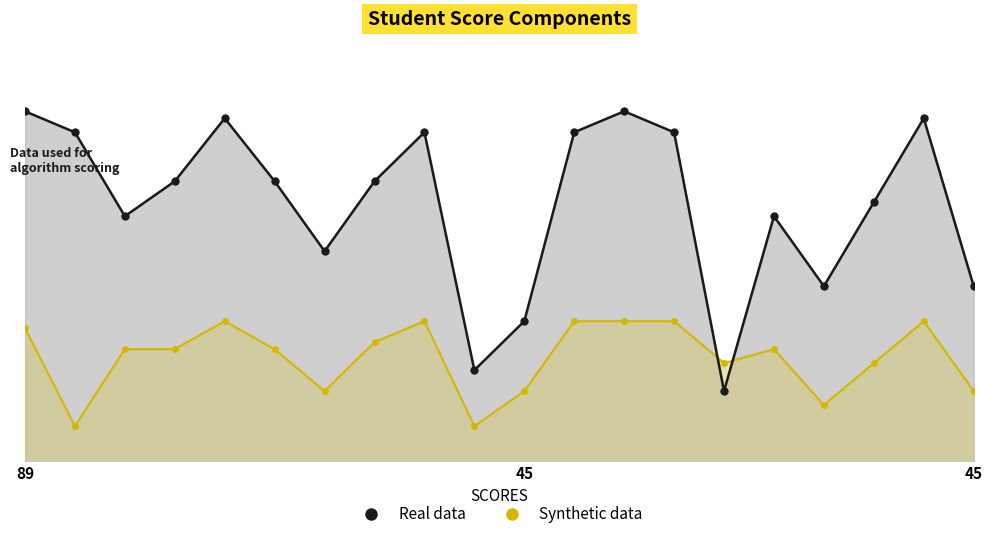

Is the value of Synthetic data at 76 greater than the value of Real data at 87?

No